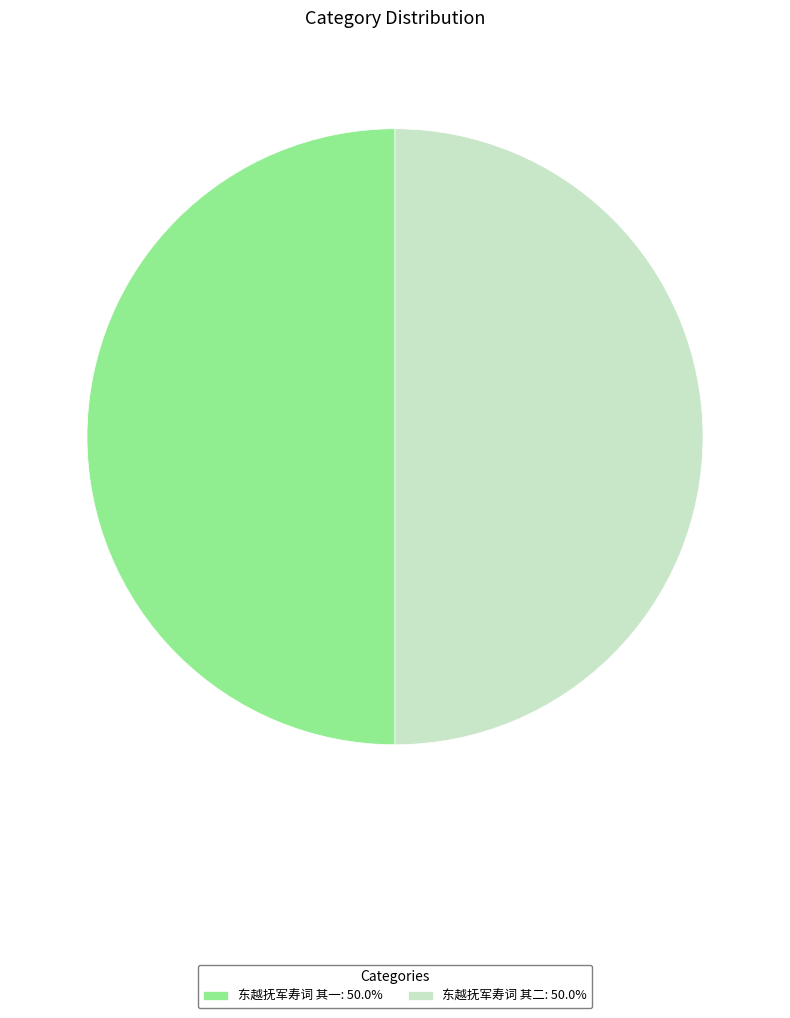

What is the ratio of the value at 东越抚军寿词 其一: 50.0% to the value at 东越抚军寿词 其二: 50.0%?

1.0